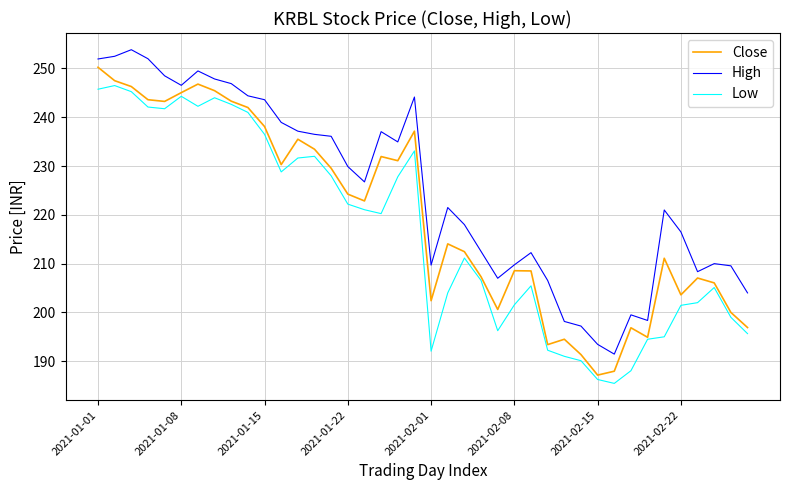

Rank the series by their average value, from lowest to highest.

Low, Close, High